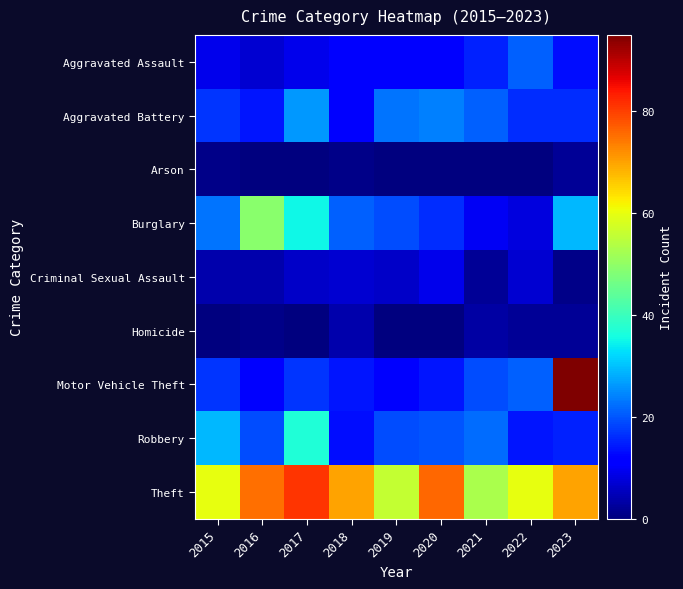

Reading left to right, what are all the values shown in this chart?

Aggravated Assault: 2015=9	2016=7	2017=9	2018=12	2019=12	2020=12	2021=15	2022=21	2023=13
Aggravated Battery: 2015=17	2016=14	2017=26	2018=12	2019=23	2020=24	2021=21	2022=16	2023=16
Arson: 2015=1	2016=0	2017=0	2018=1	2019=0	2020=0	2021=0	2022=0	2023=2
Burglary: 2015=23	2016=49	2017=35	2018=21	2019=19	2020=16	2021=10	2022=8	2023=29
Criminal Sexual Assault: 2015=4	2016=4	2017=6	2018=7	2019=6	2020=9	2021=2	2022=7	2023=1
Homicide: 2015=0	2016=1	2017=0	2018=4	2019=0	2020=0	2021=3	2022=2	2023=2
Motor Vehicle Theft: 2015=17	2016=12	2017=17	2018=14	2019=12	2020=14	2021=19	2022=21	2023=95
Robbery: 2015=29	2016=19	2017=37	2018=13	2019=19	2020=20	2021=22	2022=14	2023=15
Theft: 2015=60	2016=75	2017=81	2018=70	2019=56	2020=76	2021=53	2022=60	2023=70